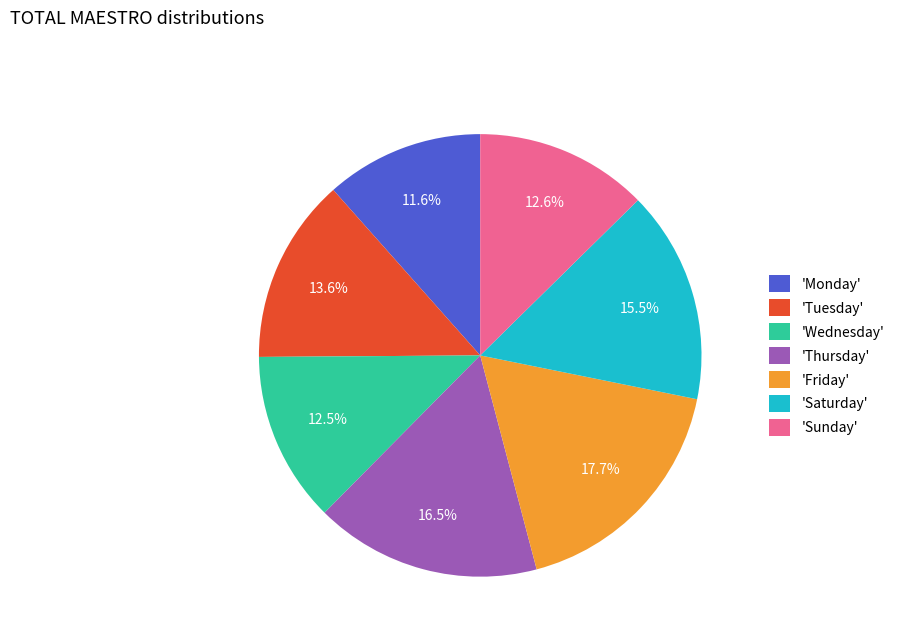

Does any single category account for the majority?

No